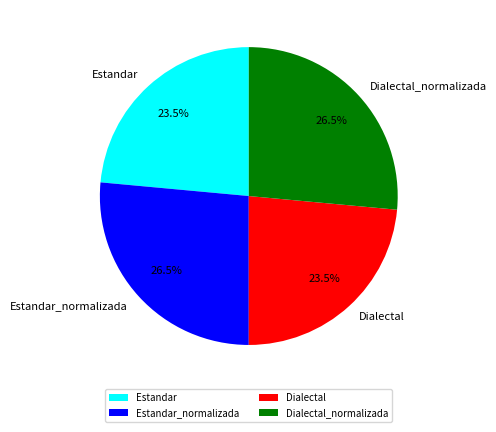

Is Dialectal_normalizada the majority of the pie?

No